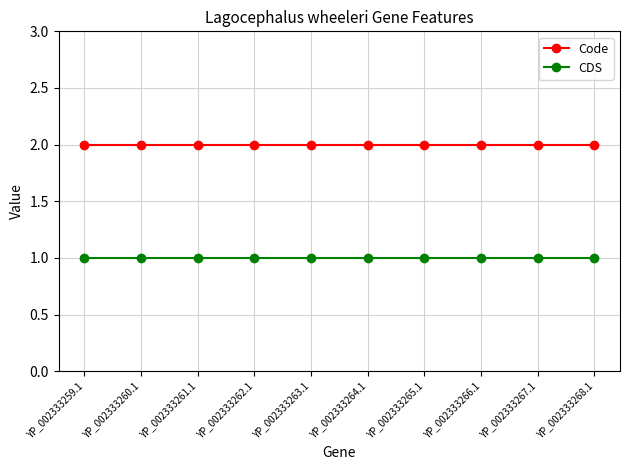

True or false: Code and CDS intersect in this chart.

False